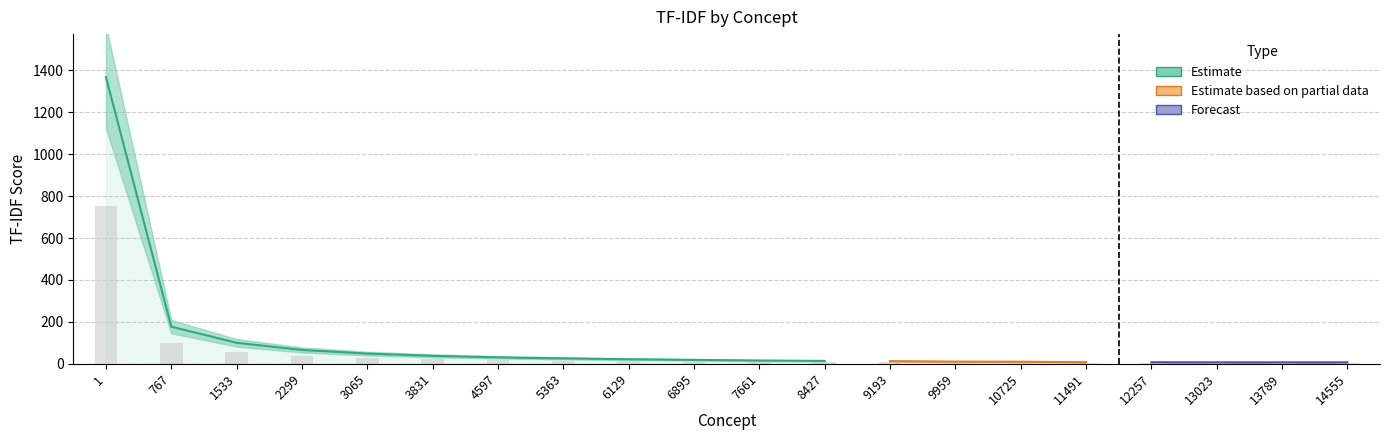

Where is the data nearest to the value 687?

767